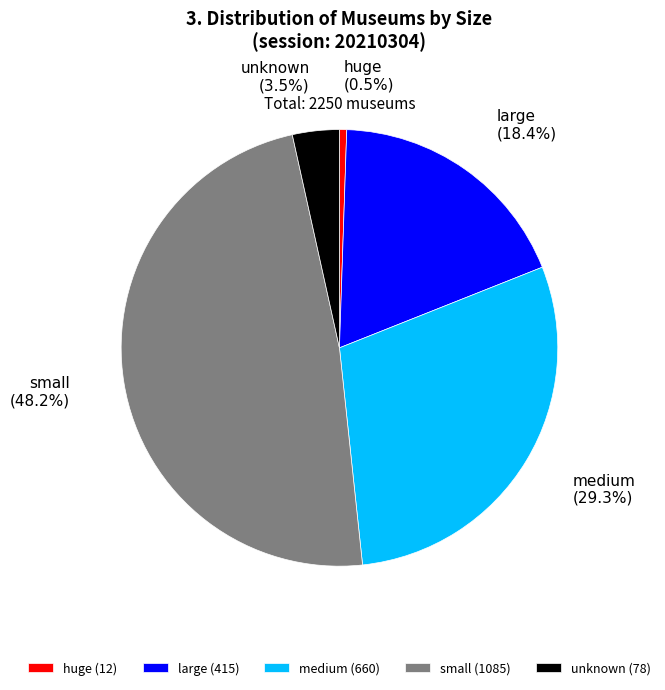

How many slices are in this pie chart?

5